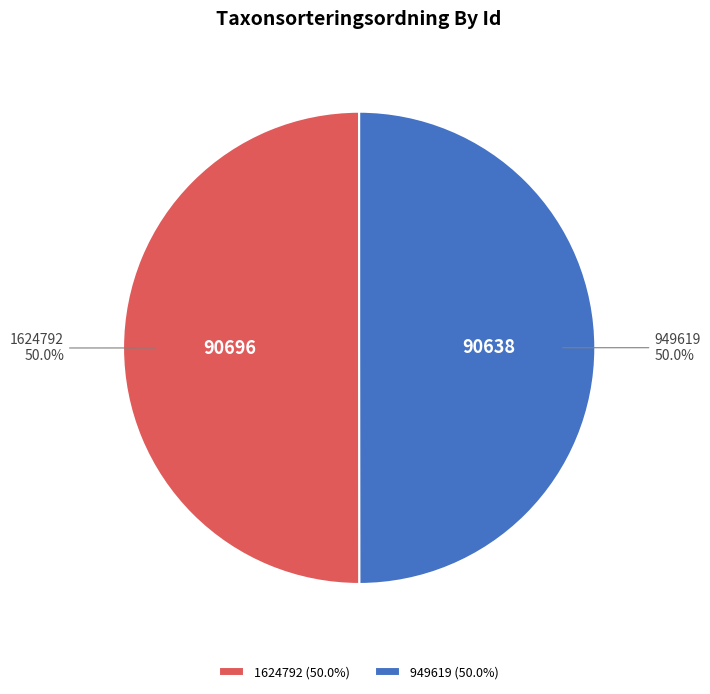

What is the total percentage of 949619 and 1624792?

100.0%